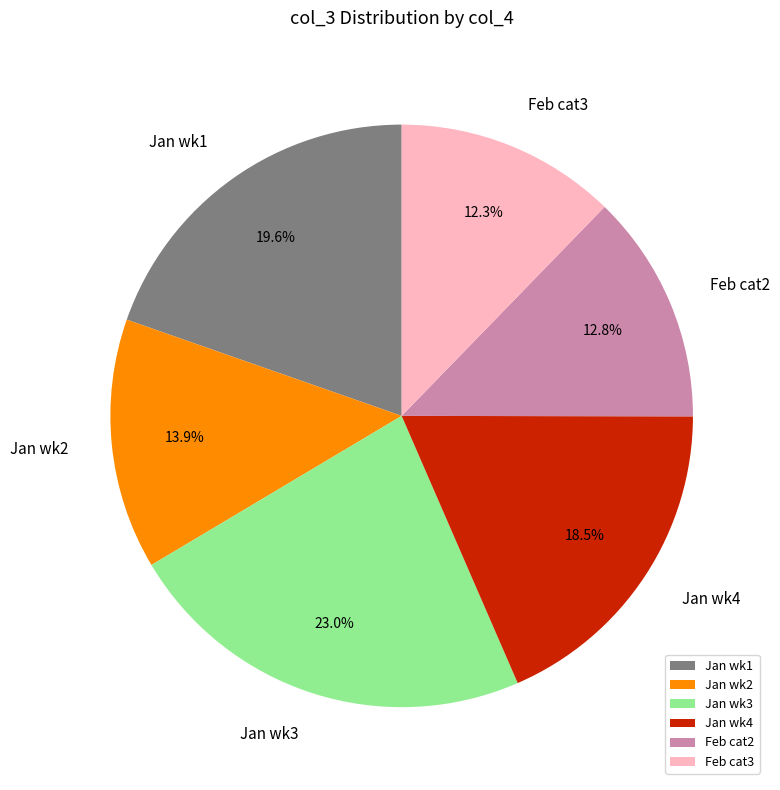

Does Jan wk4 represent more than half of the total?

No